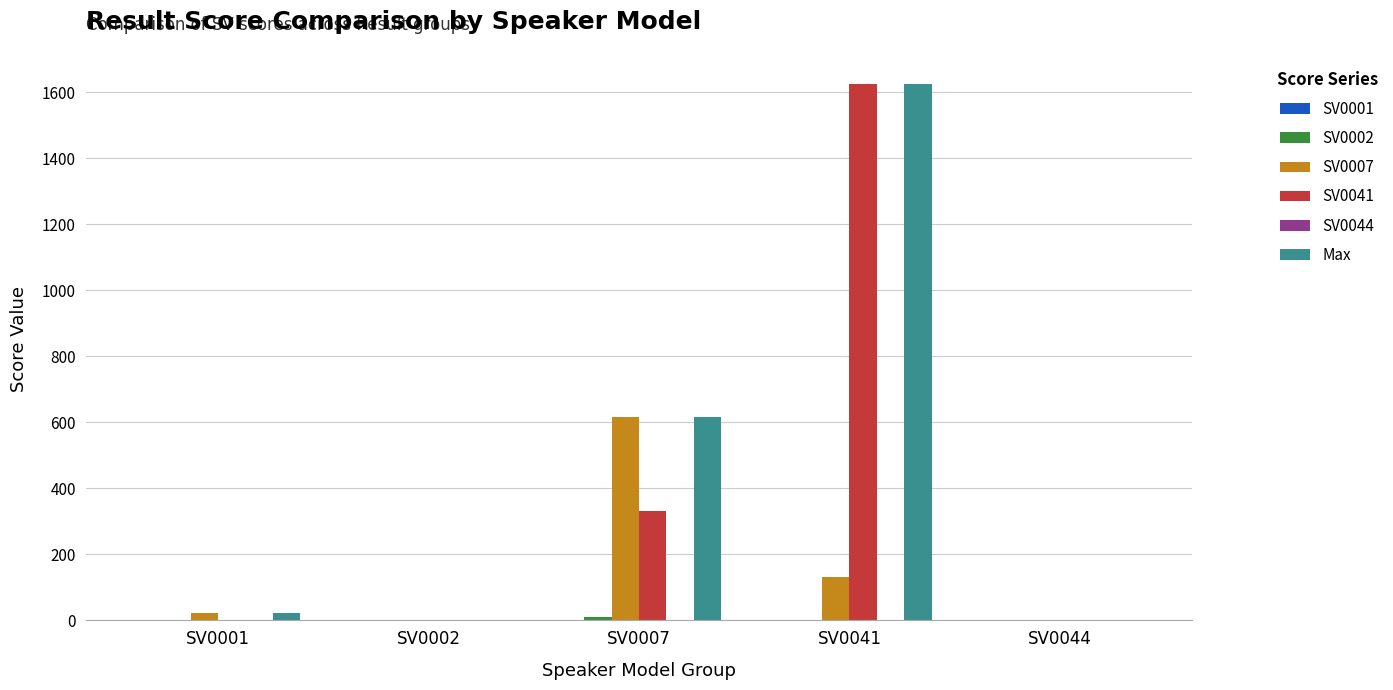

At which category is the sum across all series the highest?

SV0041